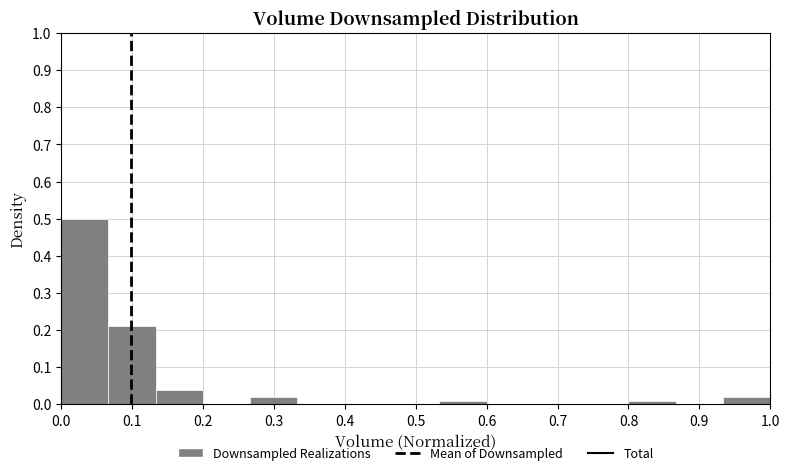

Reading left to right, list every bar in this chart as the range it spans on the x-axis followed by its height. Neither the bar edges nor the heights are printed on the chart, so give them approximately, as read against the axes.

0.00 to 0.07: 0.50
0.07 to 0.13: 0.21
0.13 to 0.20: 0.04
0.20 to 0.27: 0
0.27 to 0.33: 0.02
0.33 to 0.40: 0
0.40 to 0.47: 0
0.47 to 0.53: 0
0.53 to 0.60: 0.01
0.60 to 0.67: 0
0.67 to 0.73: 0
0.73 to 0.80: 0
0.80 to 0.87: 0.01
0.87 to 0.93: 0
0.93 to 1.00: 0.02